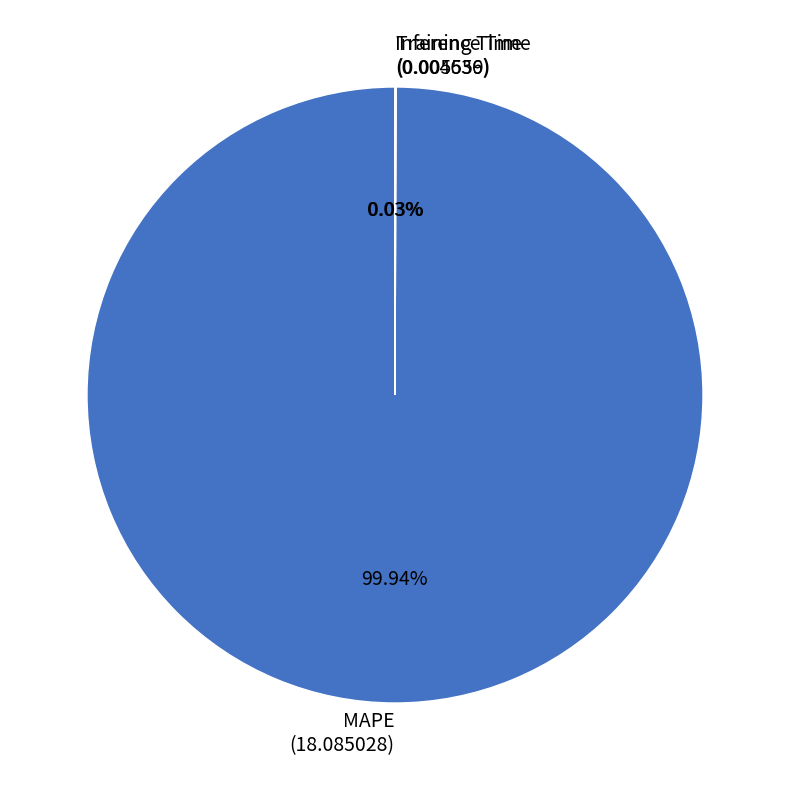

Does any single category account for the majority?

Yes